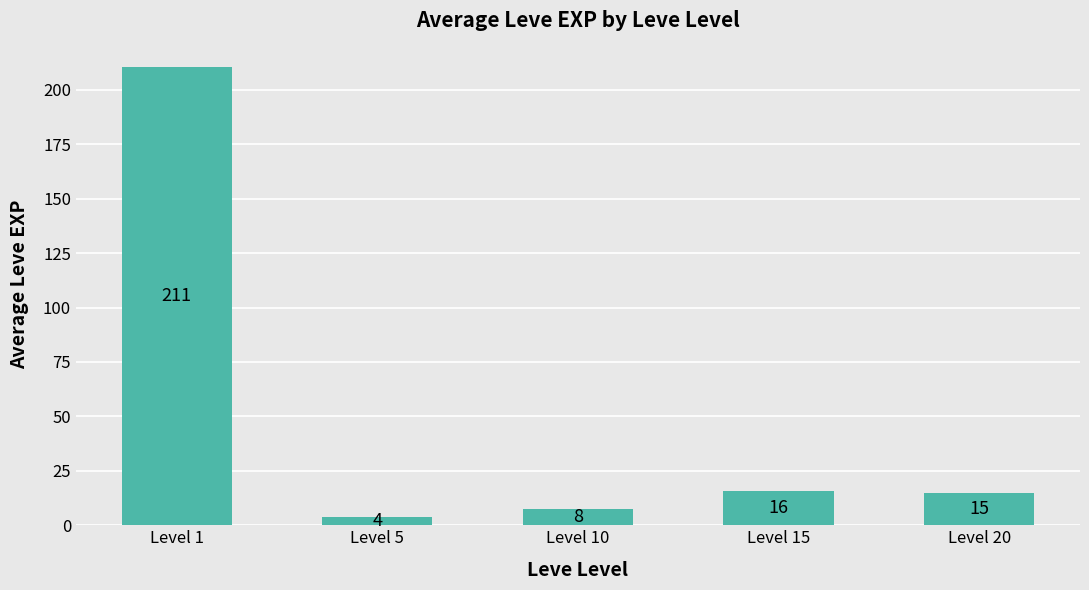

Does the chart contain any negative values?

No